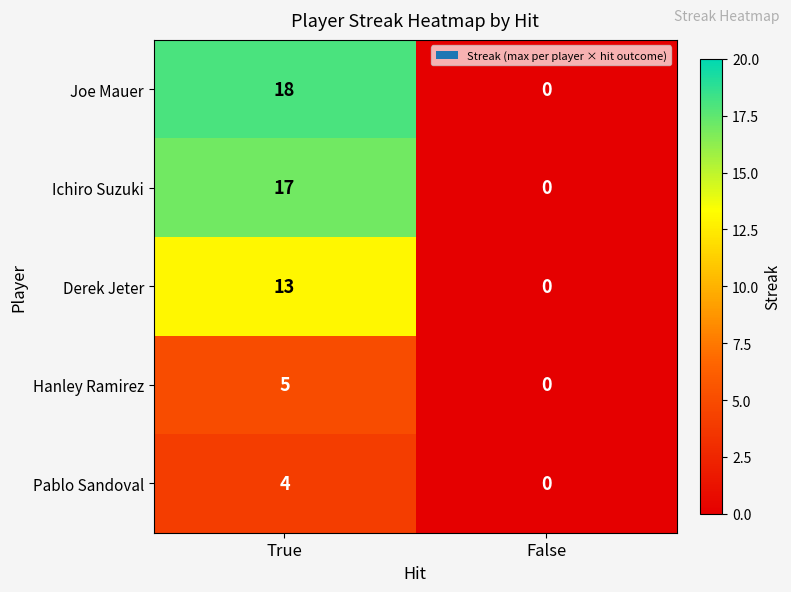

Between True and False, which series saw the biggest shift?

Joe Mauer